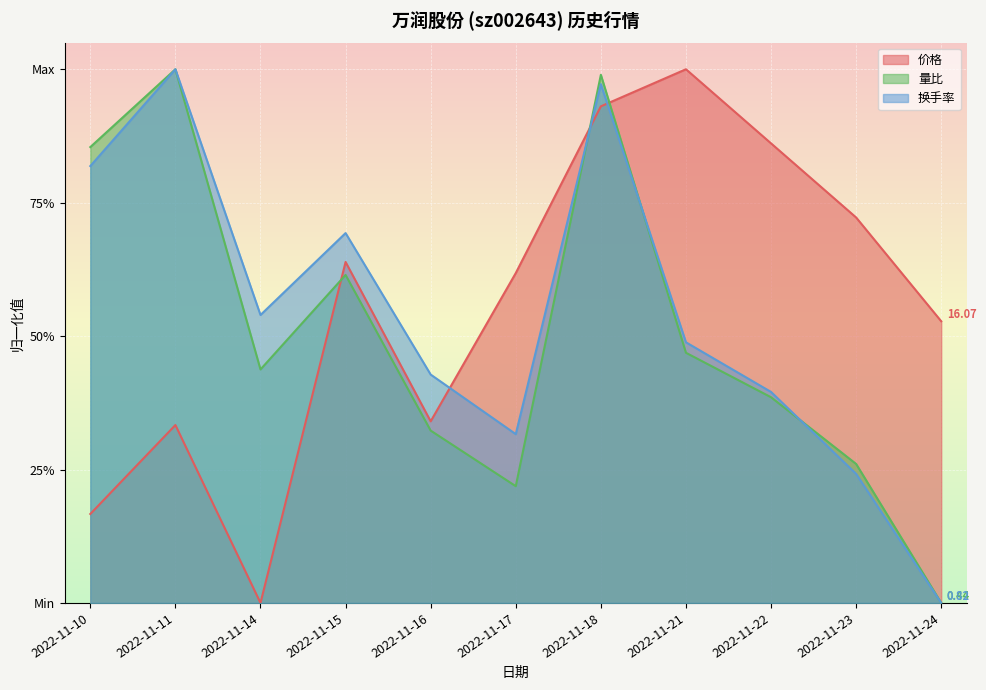

Between 2022-11-18 and 2022-11-21, which is larger?

2022-11-21